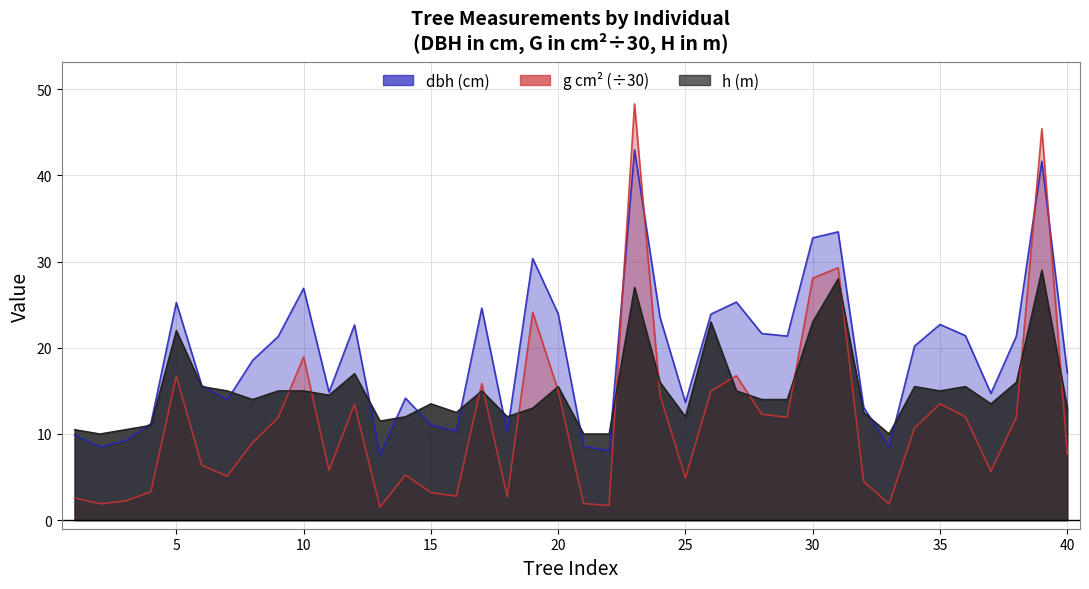

Which series has the largest total across all categories?

dbh